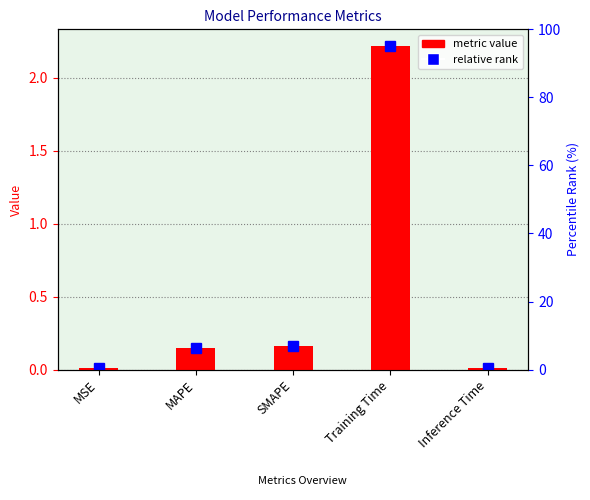

What is the difference between the maximum and second lowest values?

2.2